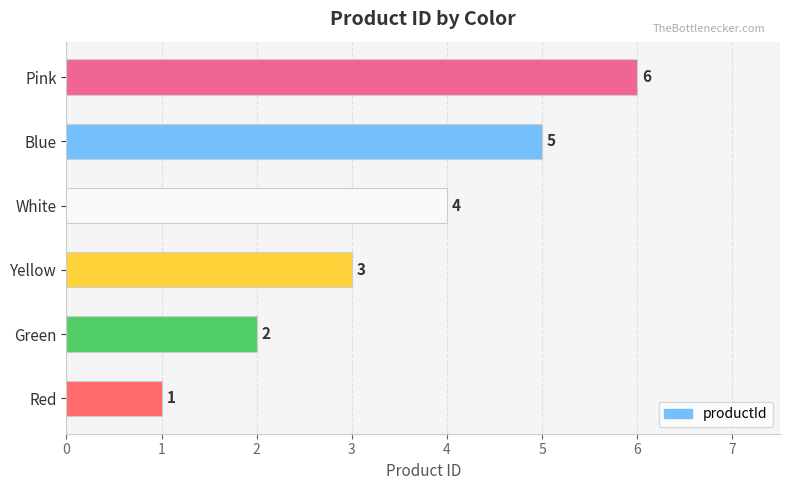

Are the bars horizontal?

Yes